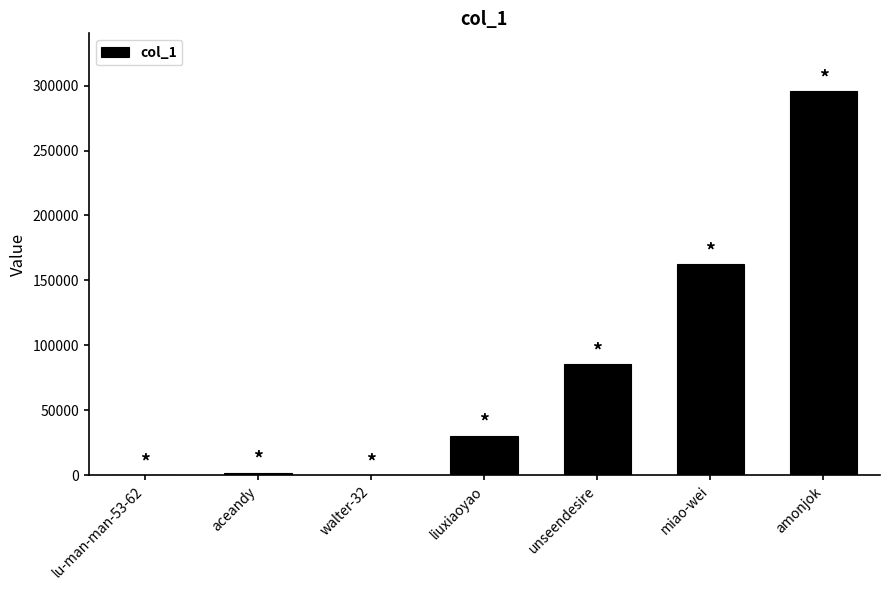

What is the average value?

82333